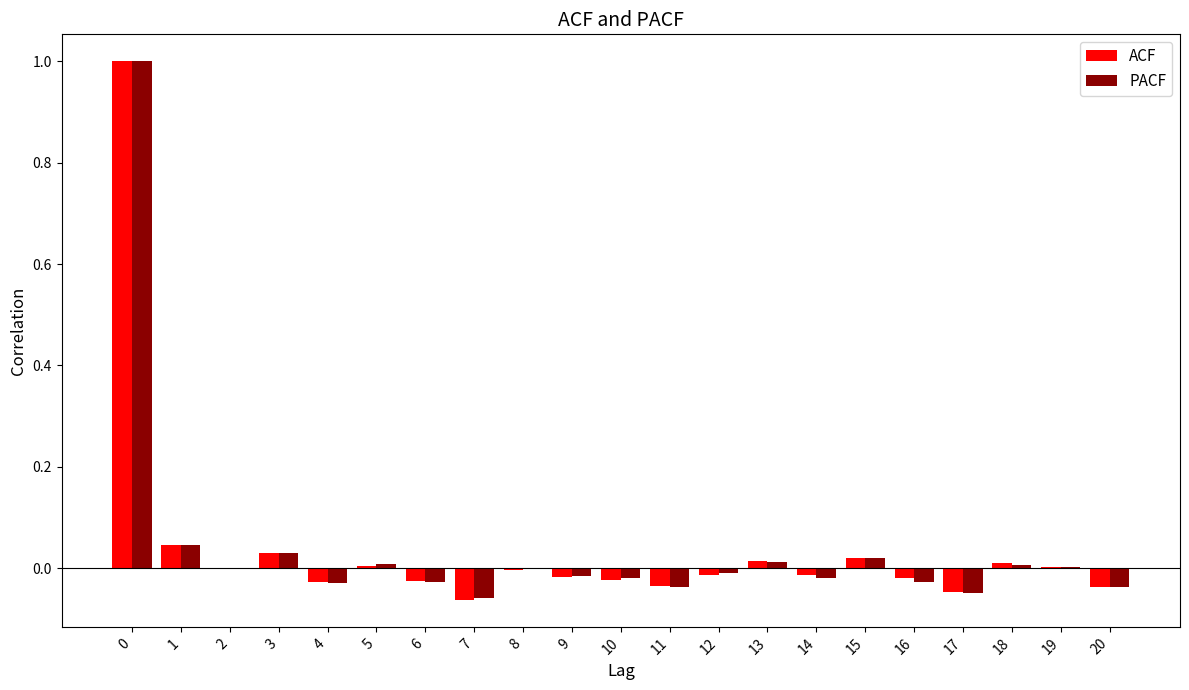

What are all the series names shown in the legend?

ACF, PACF